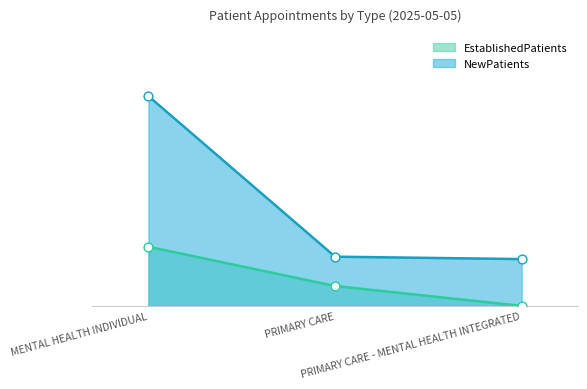

Which series contains the lowest Y value?

EstablishedPatients